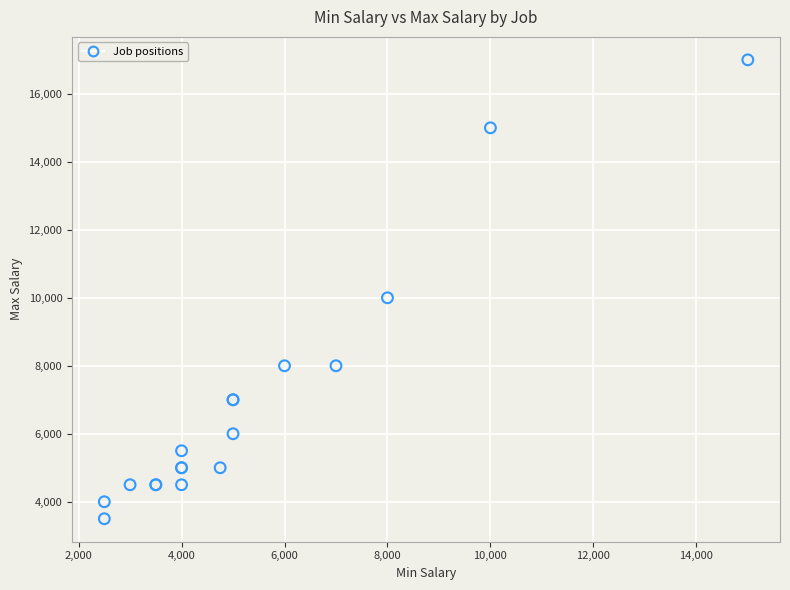

What Y value in the scatter plot is closest to 10250?

10000